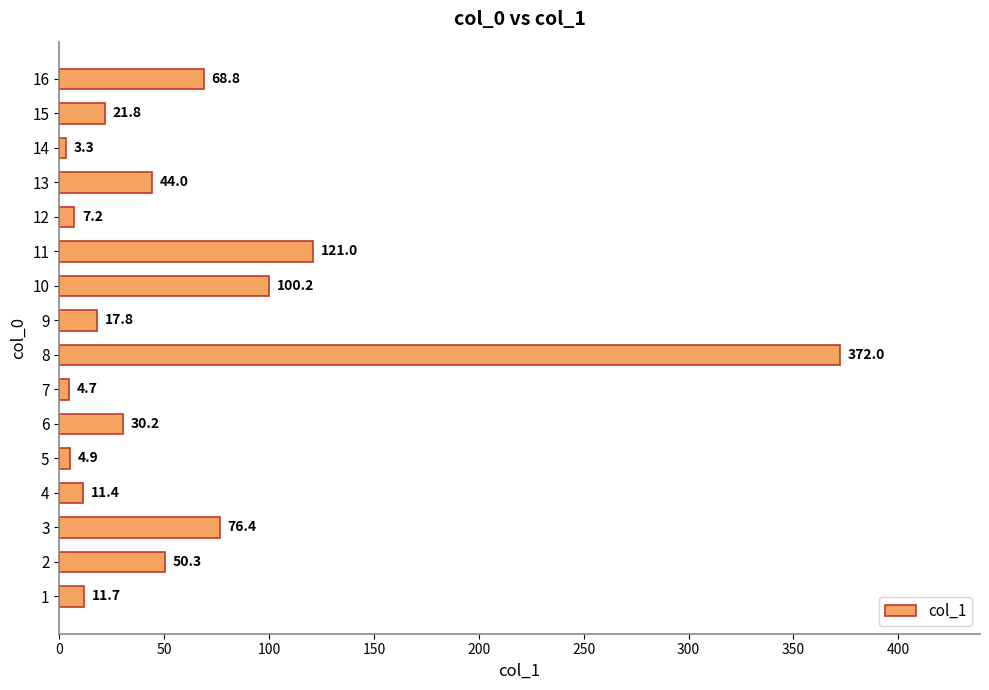

What is the ratio of the value at 11 to the value at 14?

36.7